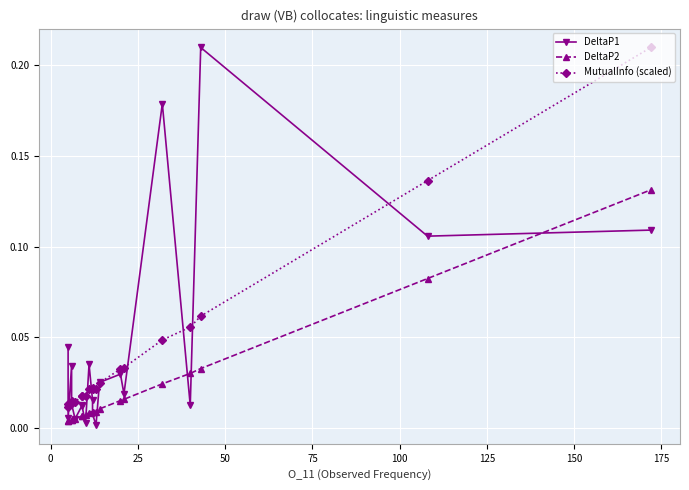

Is it true that DeltaP1 equals 0.0 at 50?

False